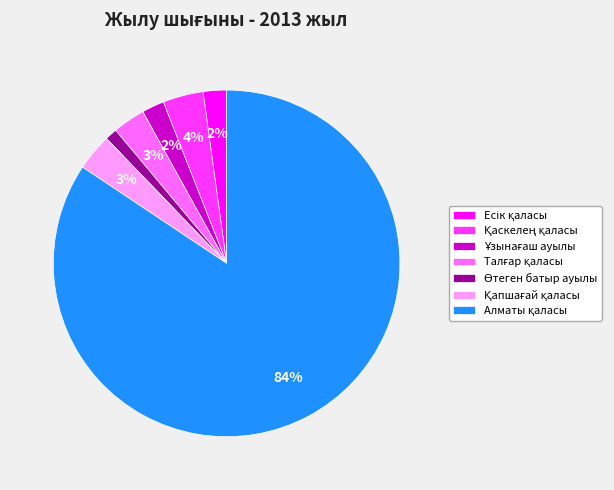

Does any single category account for the majority?

Yes